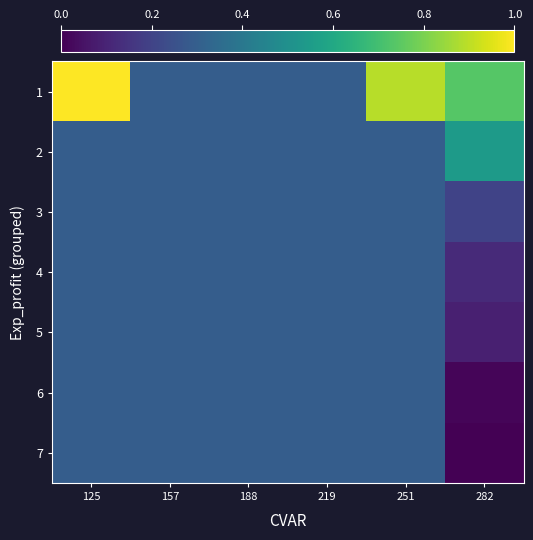

What is the greatest value displayed?

1.0